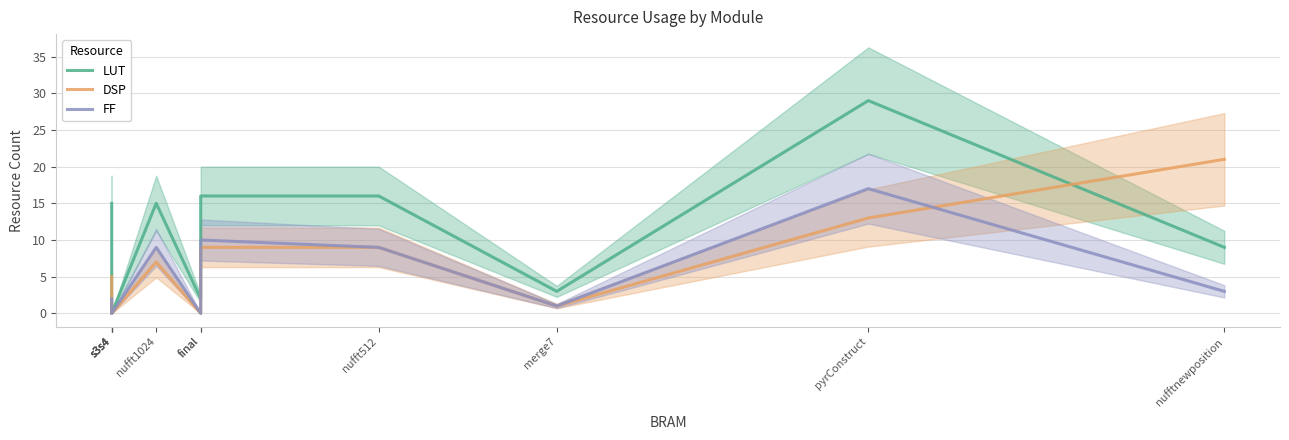

Which category has the lowest value in the LUT series?

s3s4